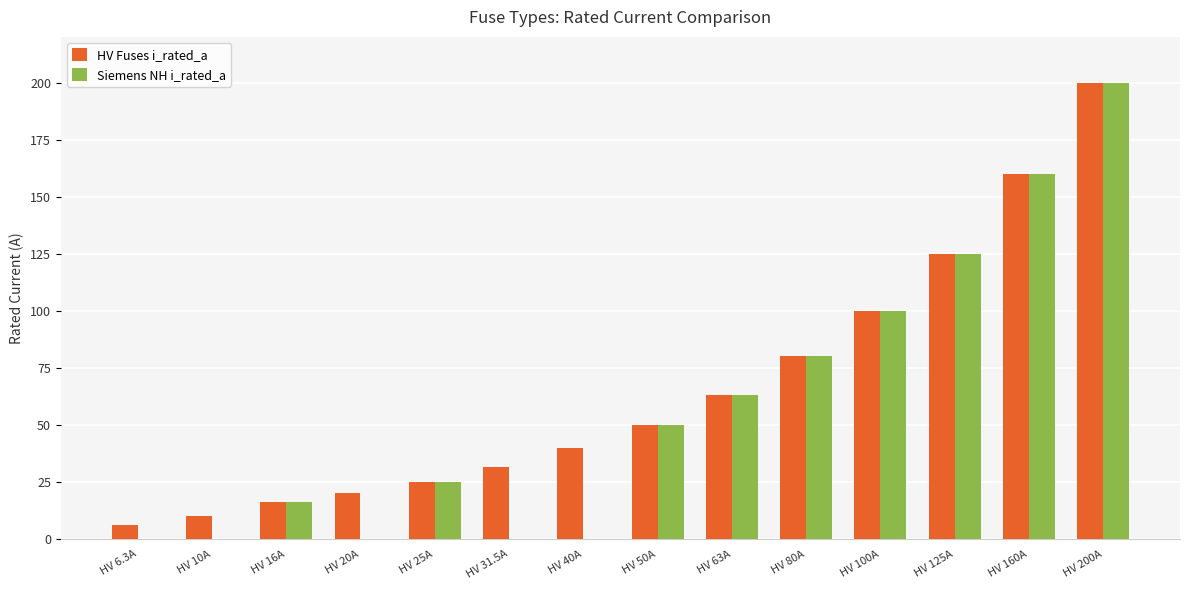

How many data points does each series have?

14